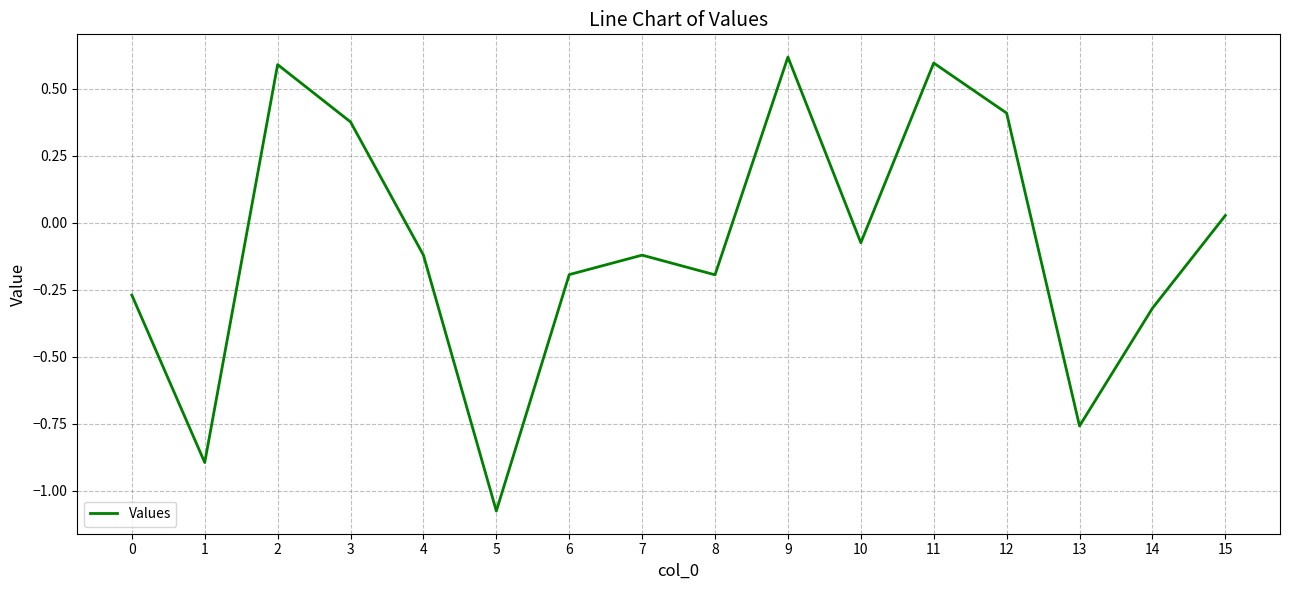

What is the sum of all values?

-1.4